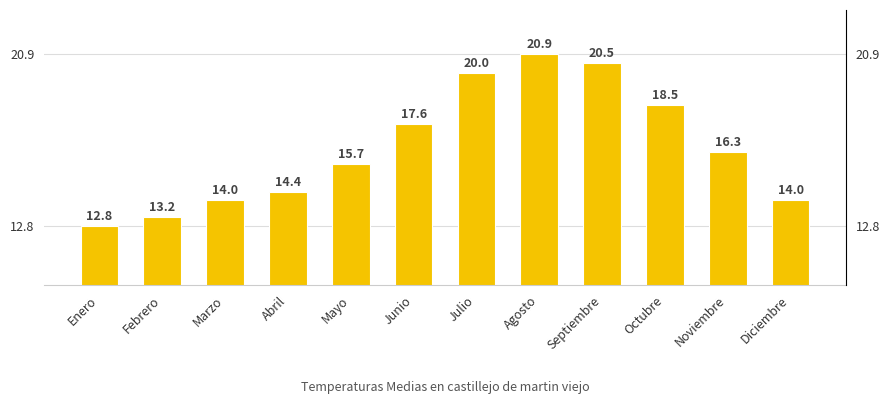

Rank the categories by value from highest to lowest.

Agosto, Septiembre, Julio, Octubre, Junio, Noviembre, Mayo, Abril, Marzo, Diciembre, Febrero, Enero